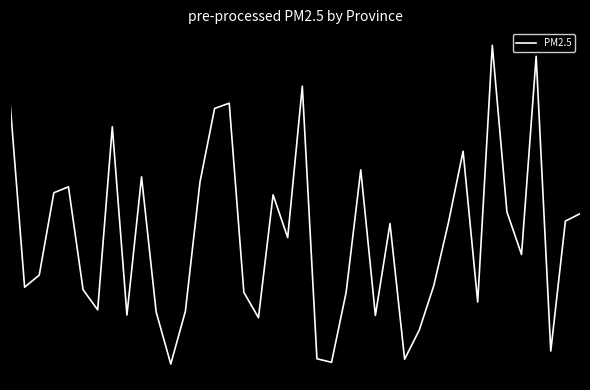

Is this an area chart (filled region under the line)?

No